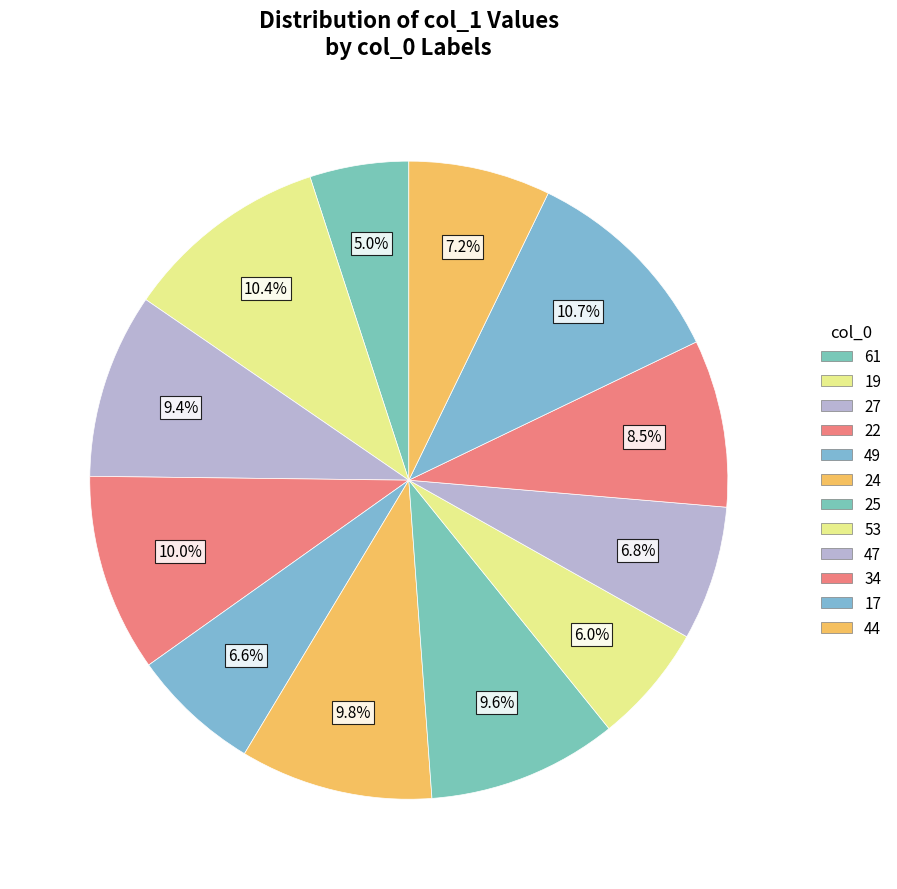

Is there a majority slice in this chart?

No